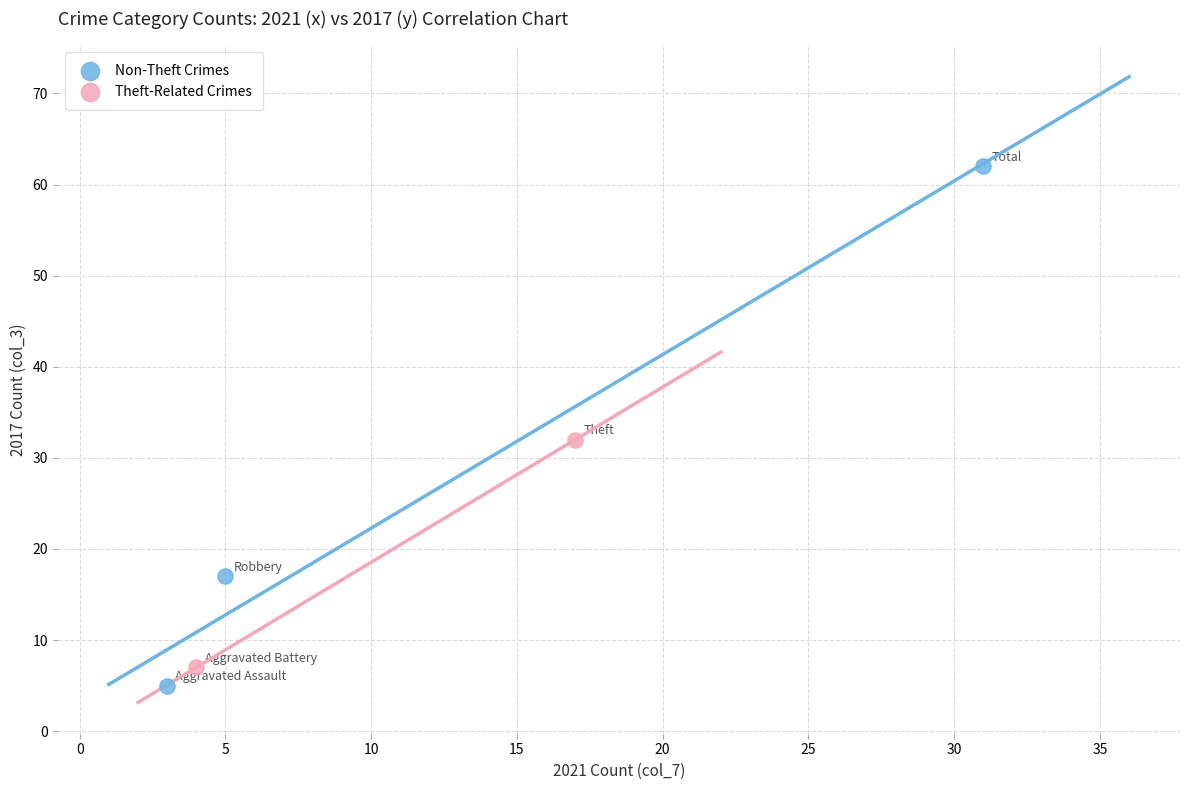

What are all the series names shown in the legend?

Non-Theft Crimes, Theft-Related Crimes